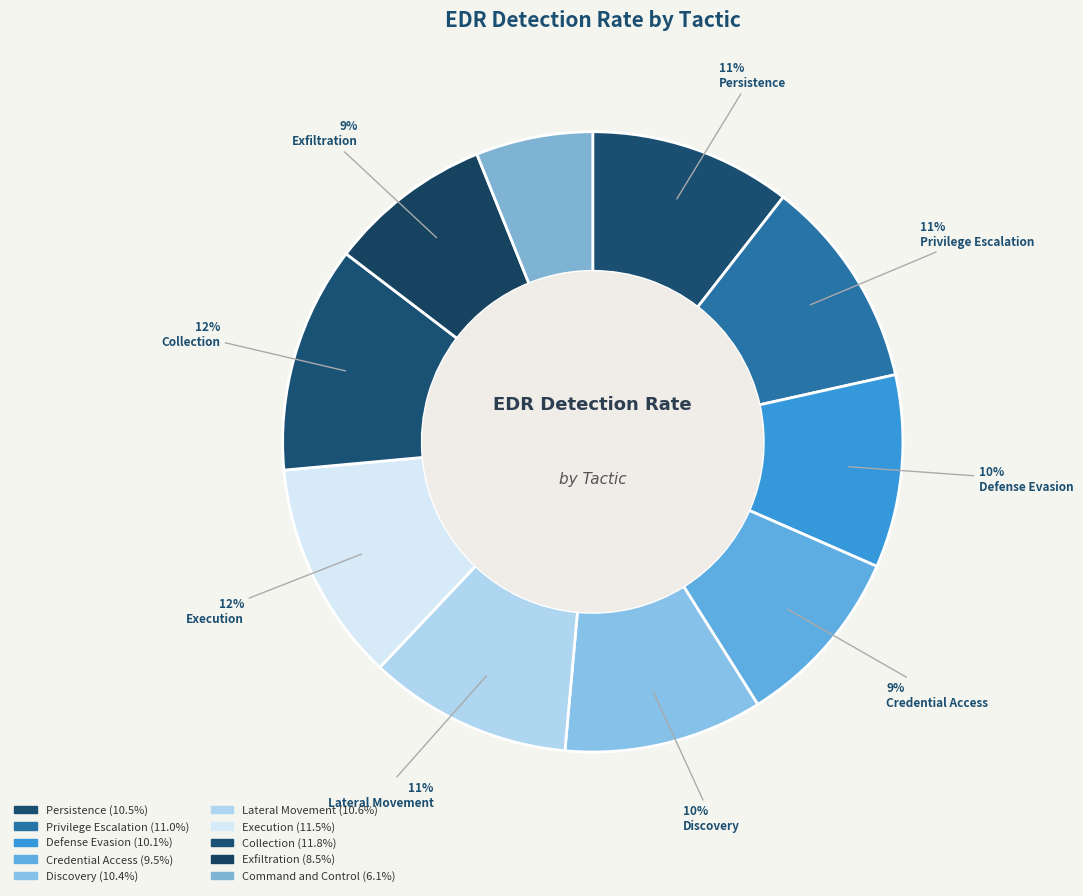

How many slices are in this pie chart?

10